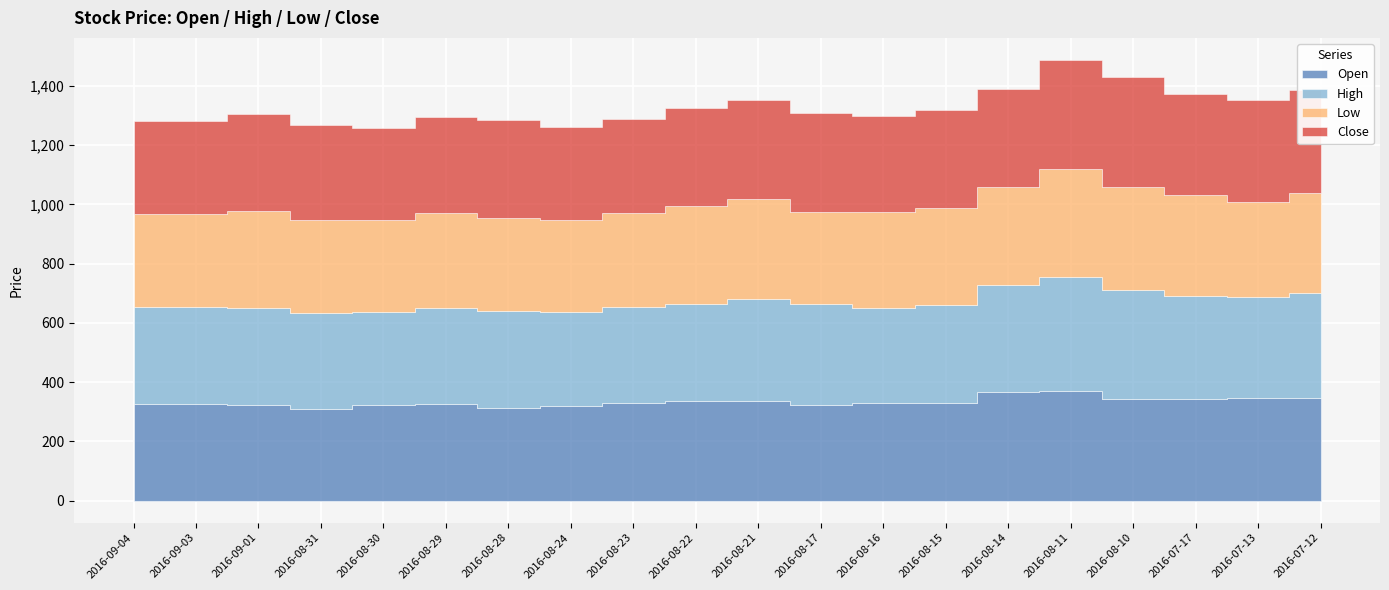

How many distinct data groups are displayed?

4